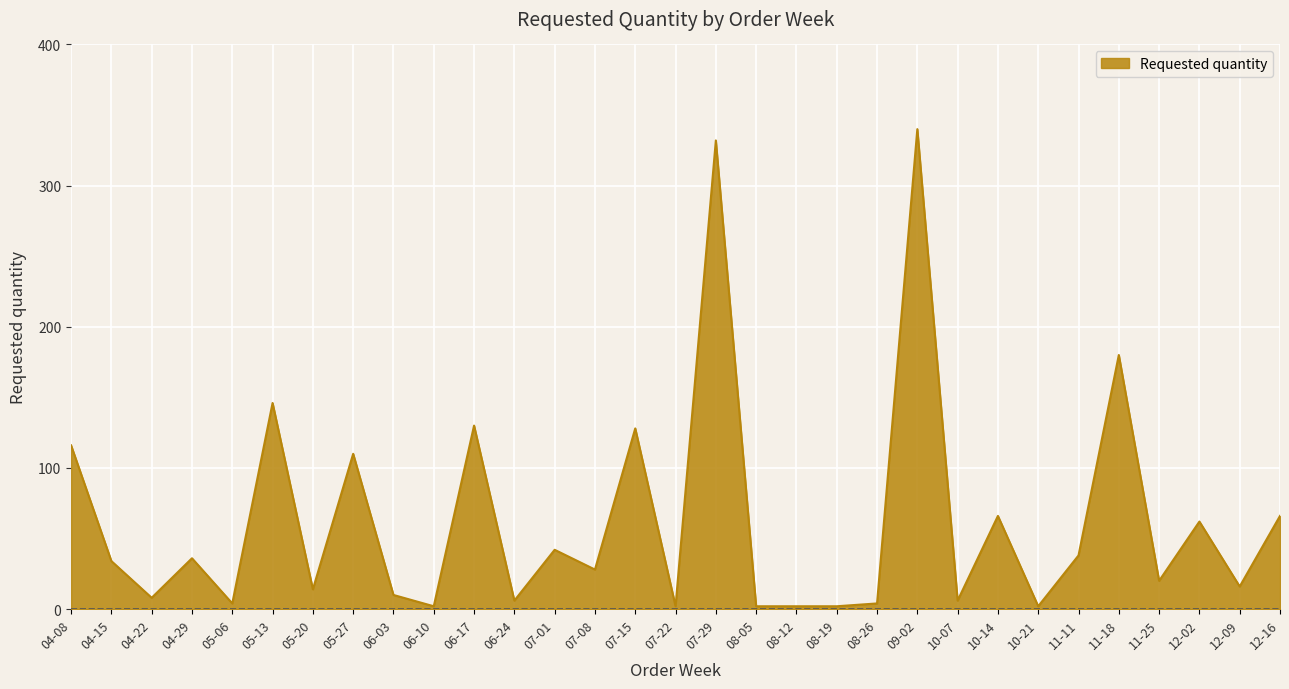

What is the greatest value displayed?

340